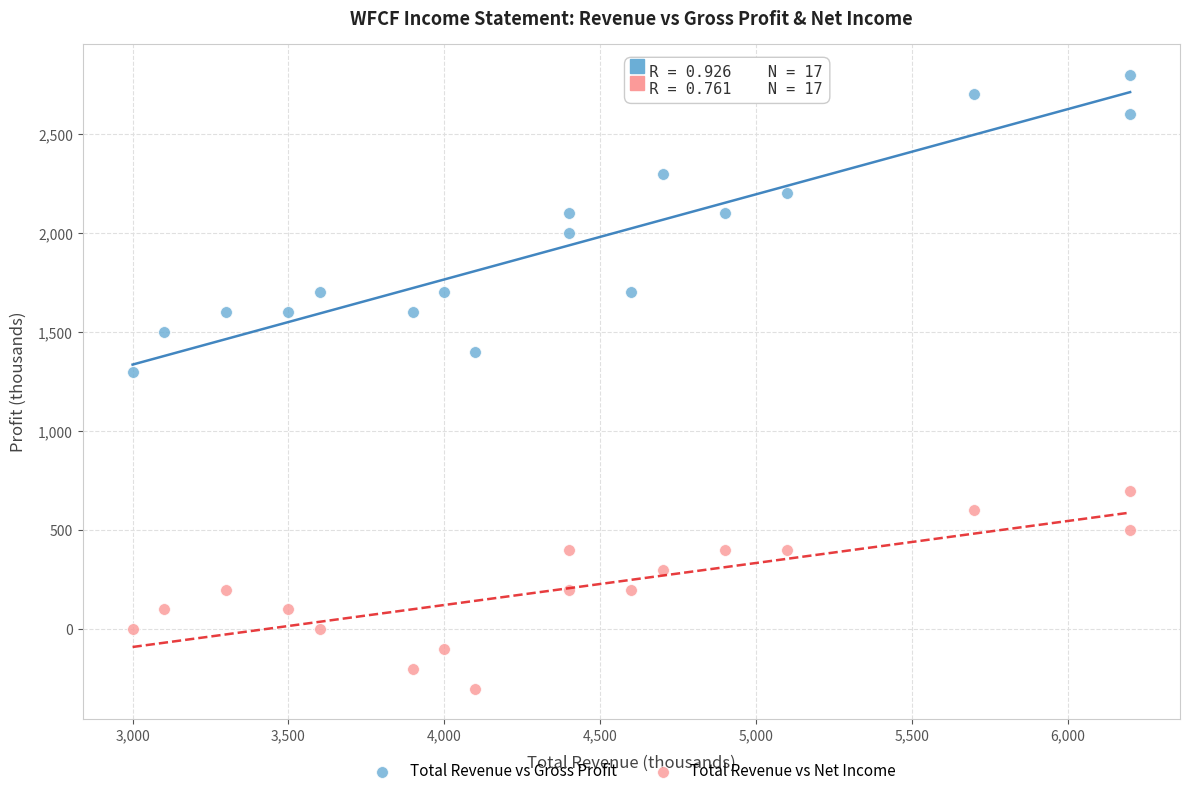

What is the X range (max minus min) for the scatter plot?

3200